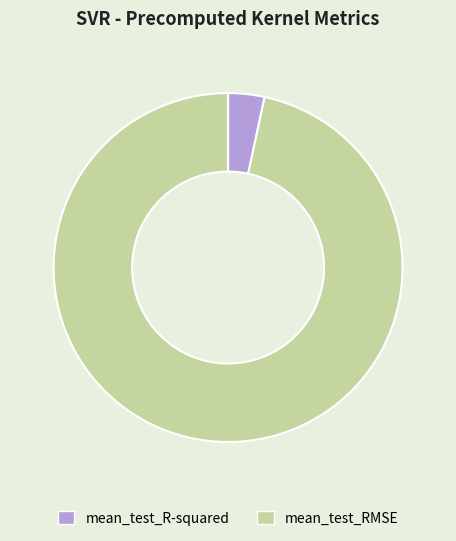

Is there a majority slice in this chart?

Yes